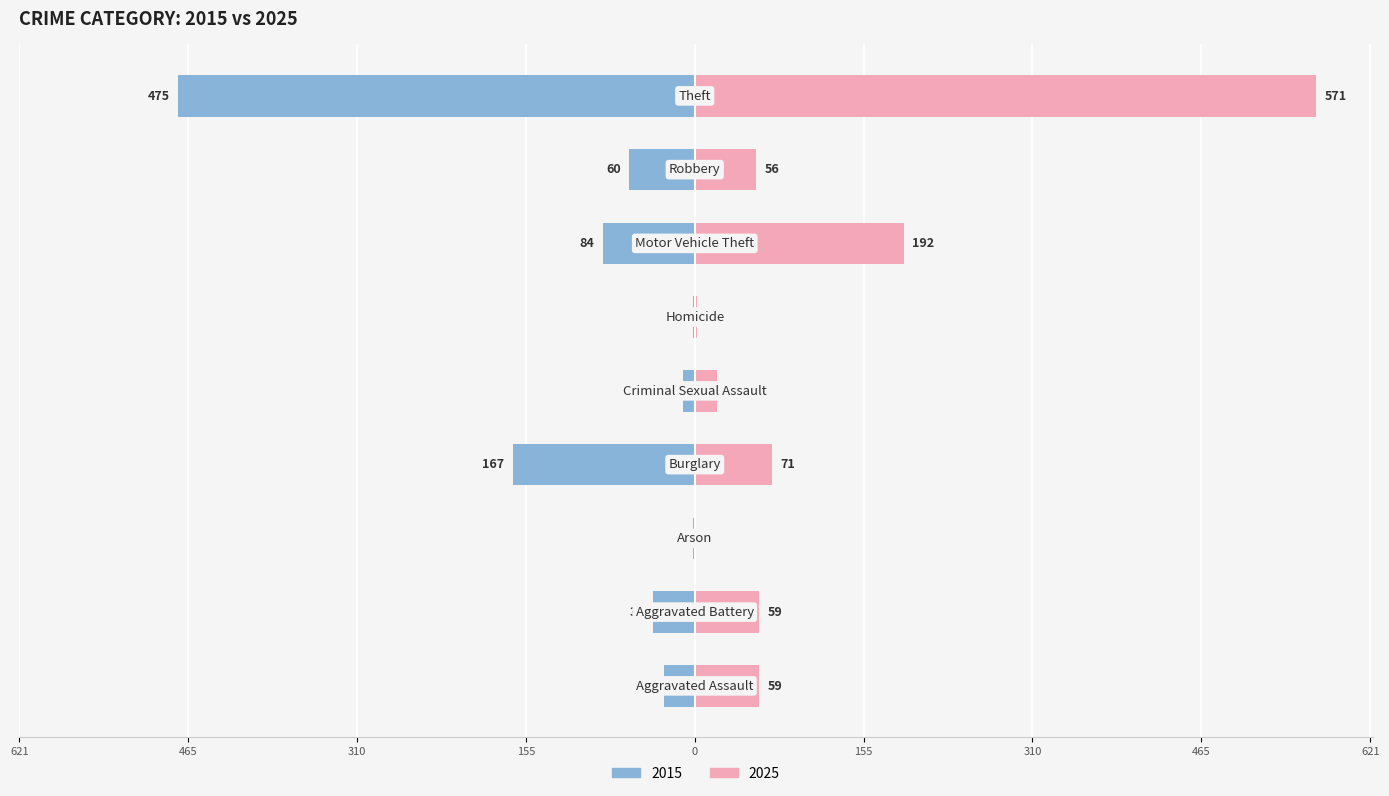

True or false: 2015 has a value of -84 at Motor Vehicle Theft.

True